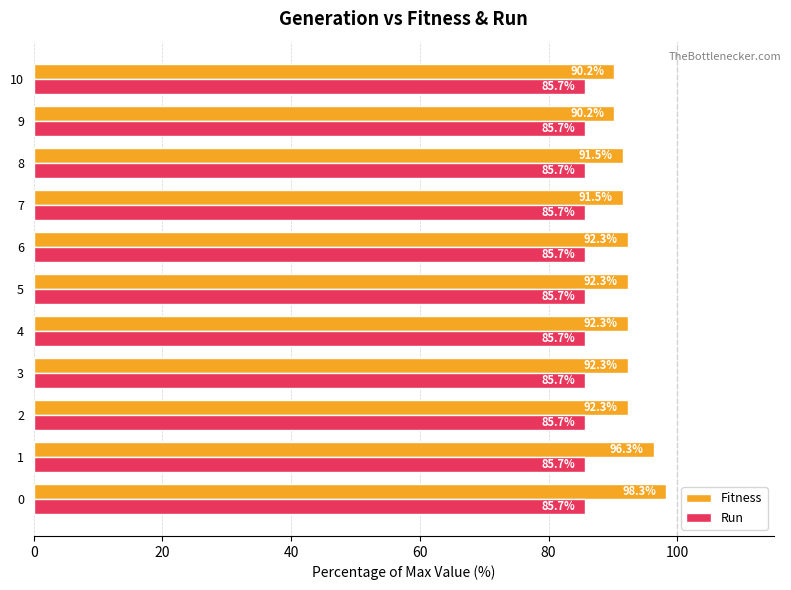

True or false: Run has a value of 55.3 at 5.

False